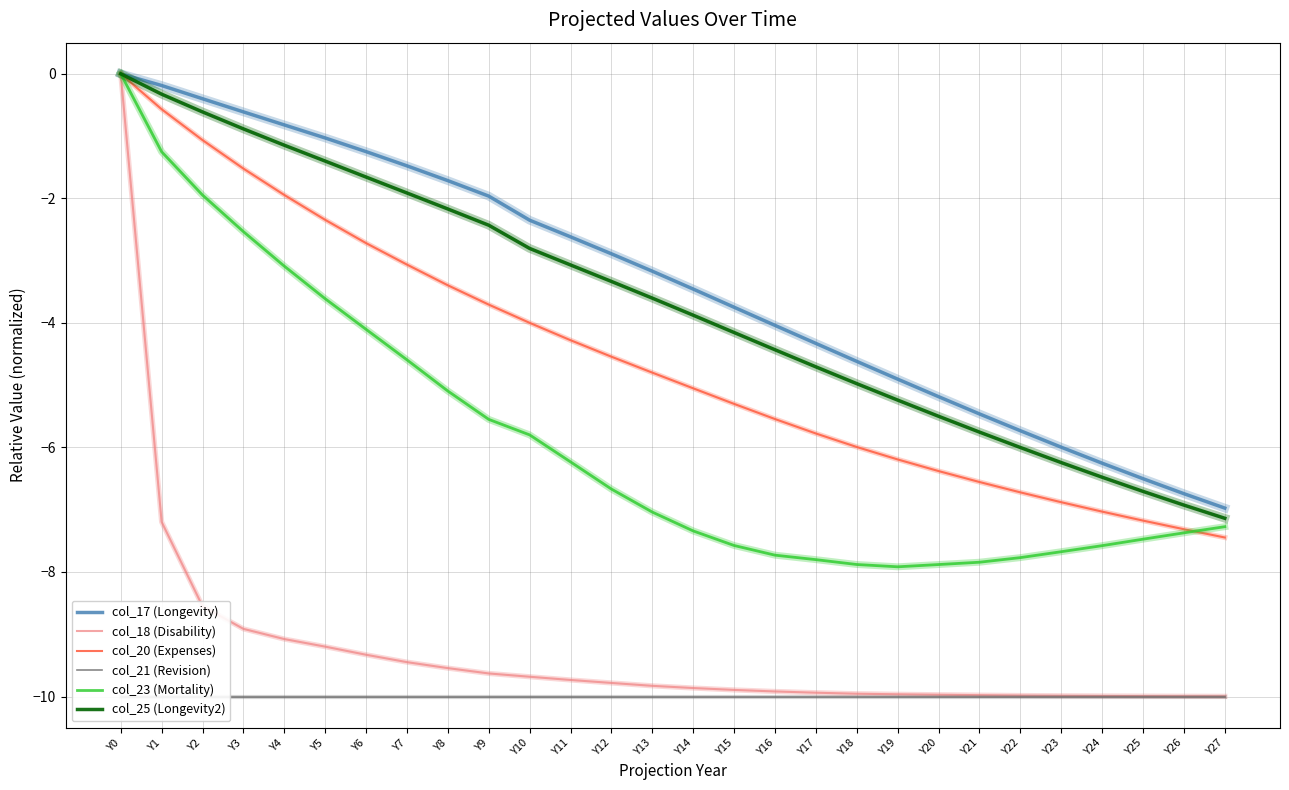

Which series changed the most between Y18 and Y27?

col_17 (Longevity)